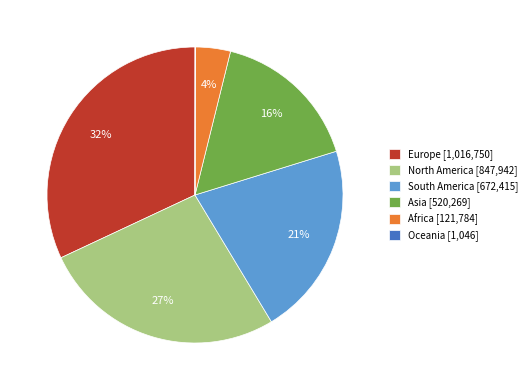

Which has a higher value, North America [847,942] or South America [672,415]?

North America [847,942]